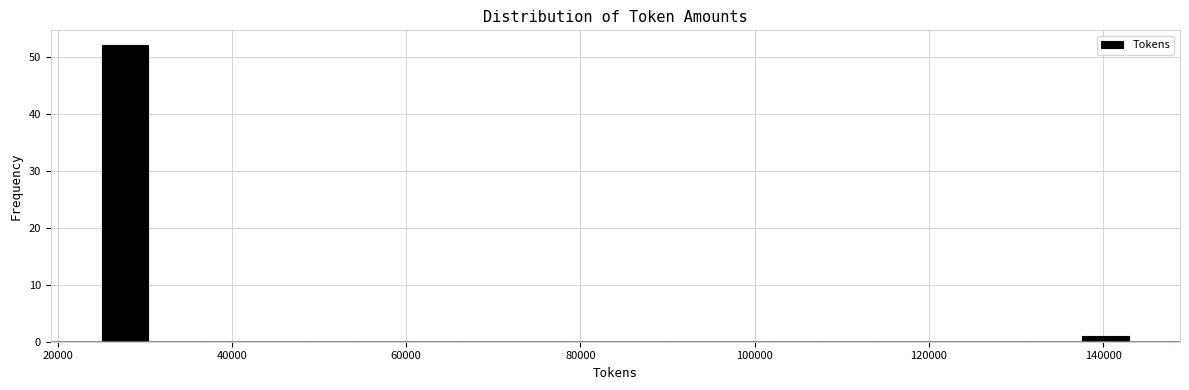

Around what value on the x-axis is the tallest bar? Give the approximate position of its centre, as read against the axis.

28000